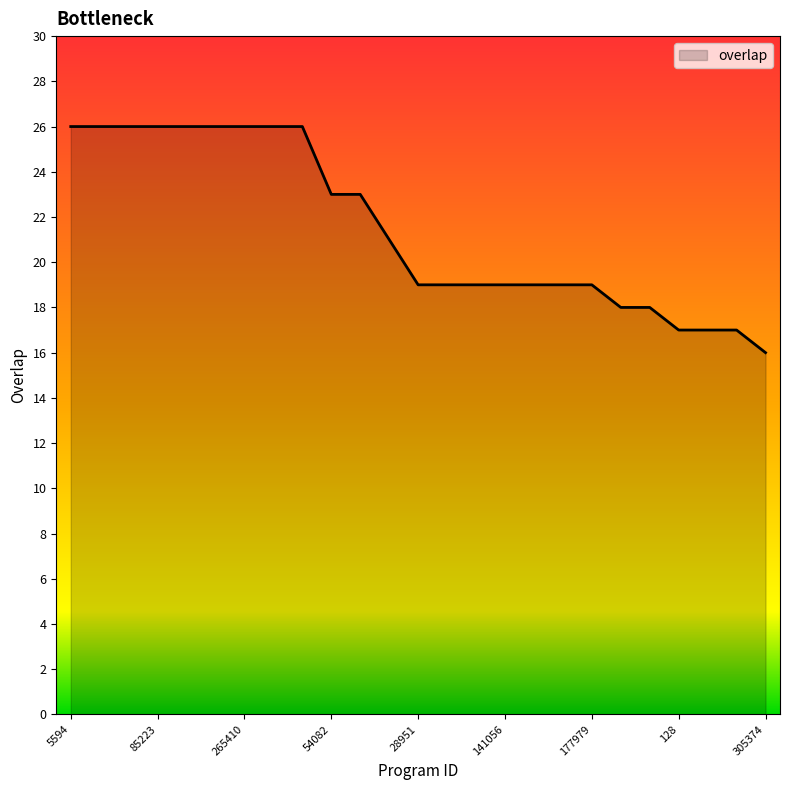

Count the number of categories in the chart.

25